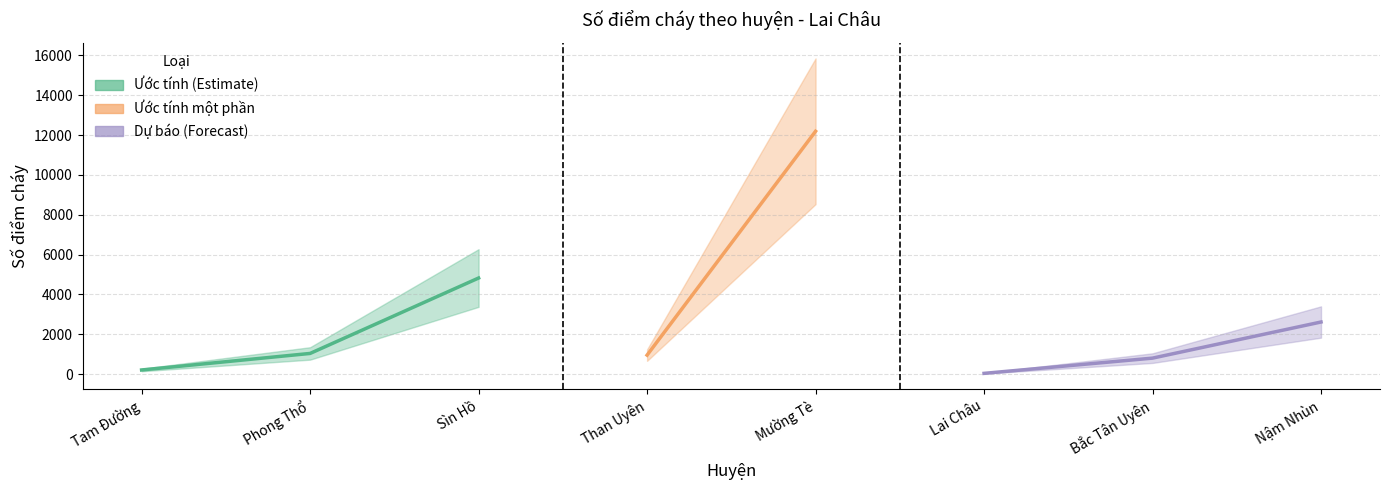

Rank the categories by value from lowest to highest.

Lai Châu, Tam Đường, Bắc Tân Uyên, Than Uyên, Phong Thổ, Nậm Nhùn, Sìn Hồ, Mường Tè